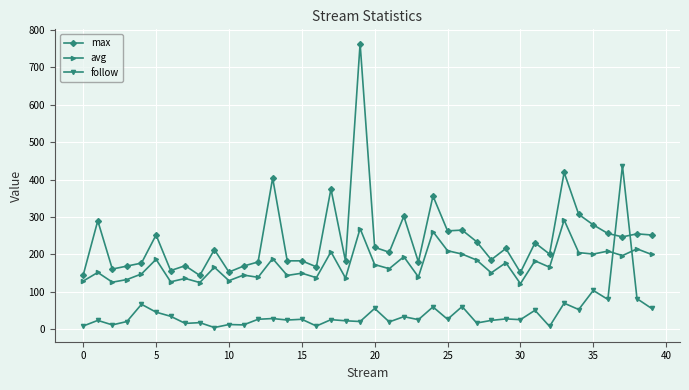

How many times do follow and max cross each other?

2